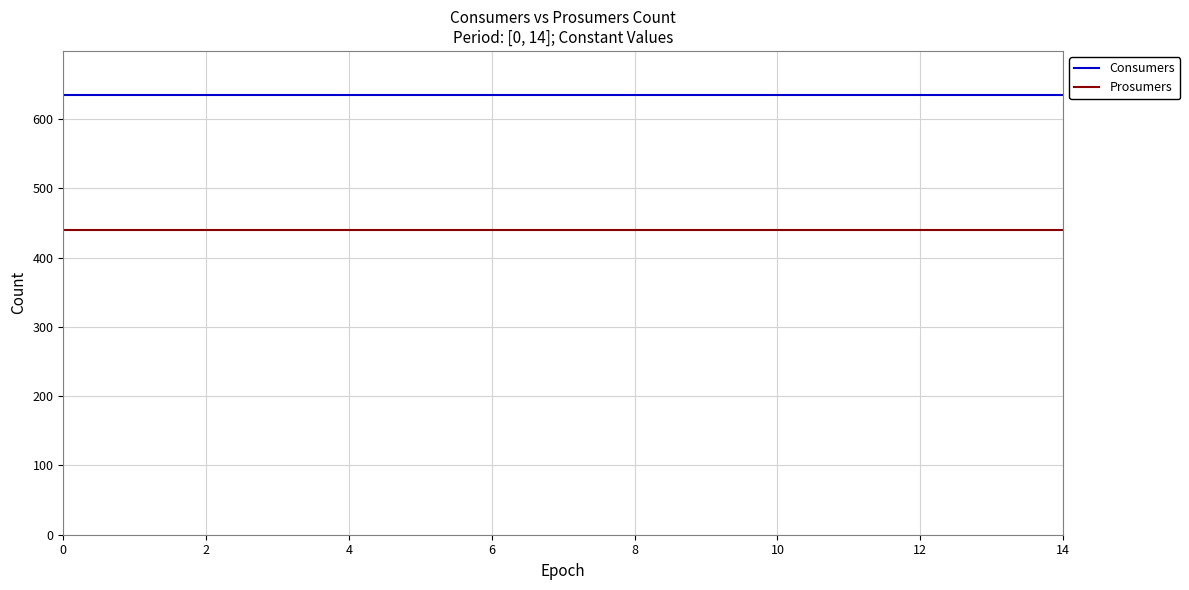

At how many categories does at least one series exceed 551?

15